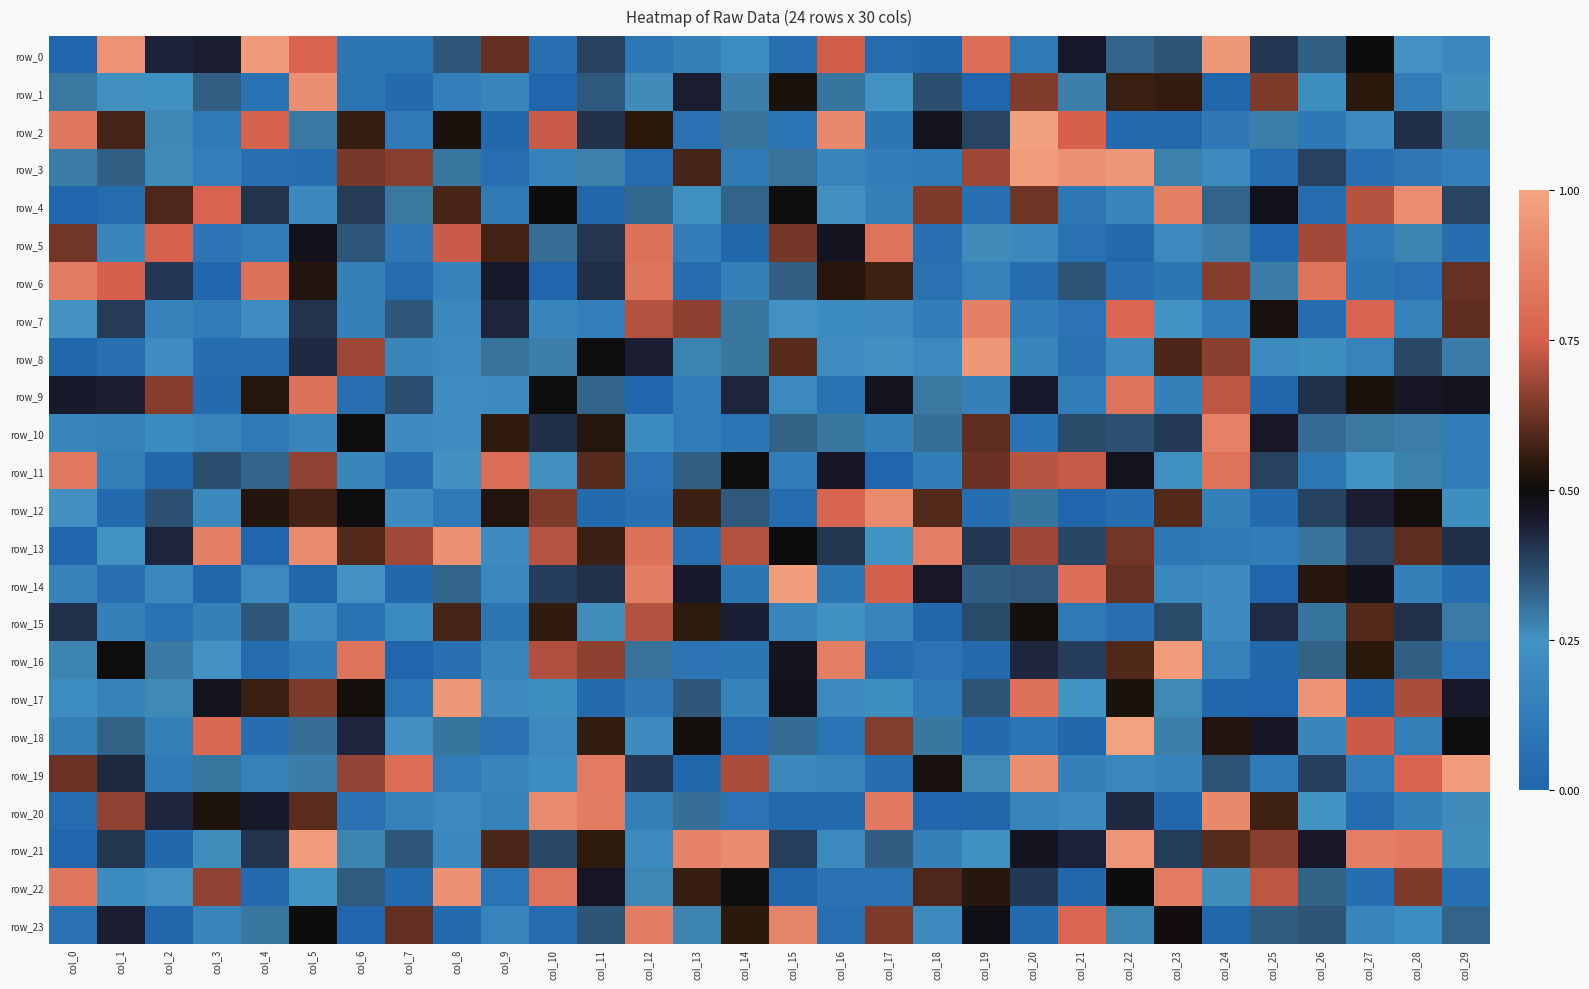

The value of row_6 at col_5 is 1.0. True or false?

False